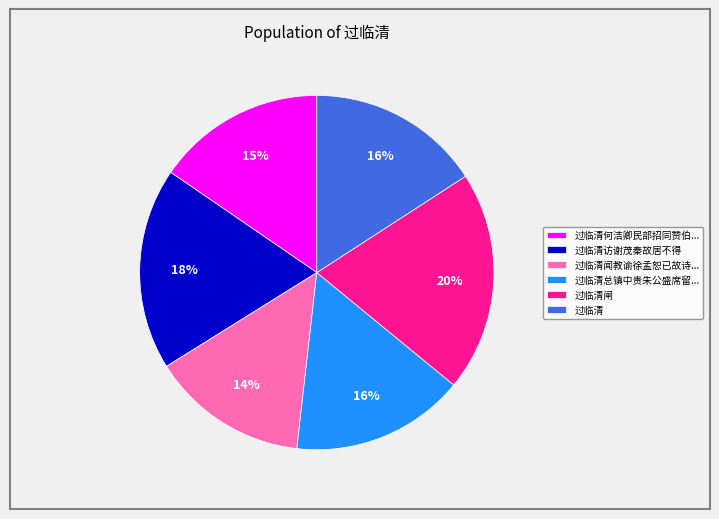

Count the number of slices in the pie.

6